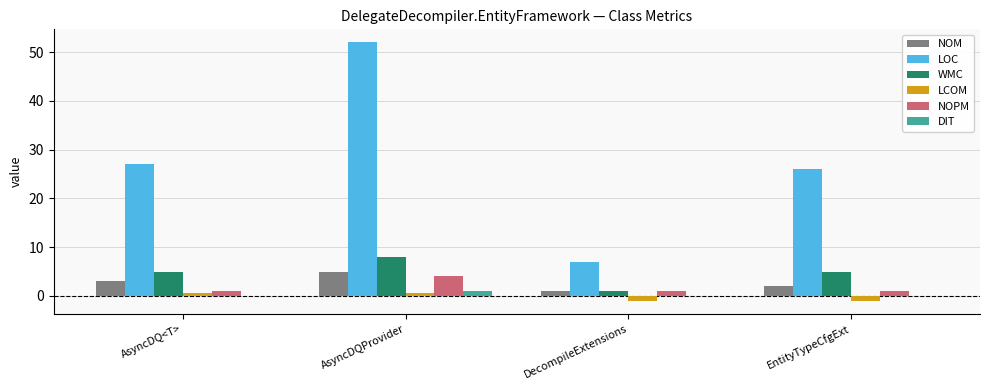

What is the sum of all LCOM values?

-0.7